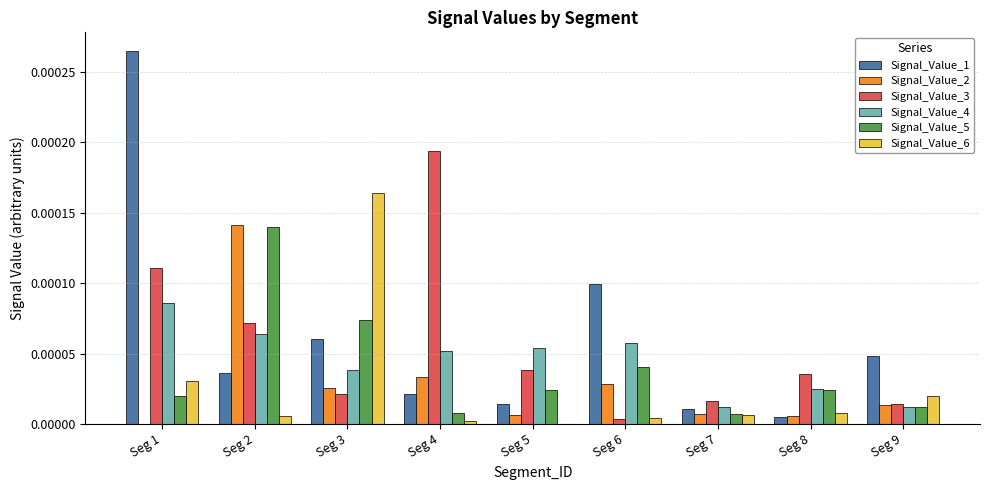

The Signal_Value_4 series shows 0.0 at Seg 4. True or false?

True